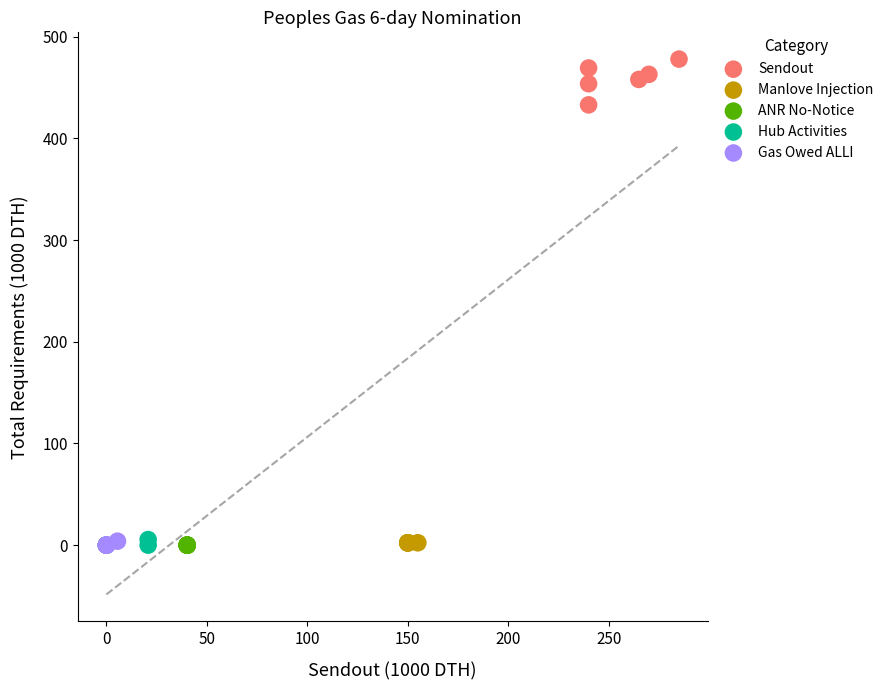

Which series contains the highest Y value?

Sendout